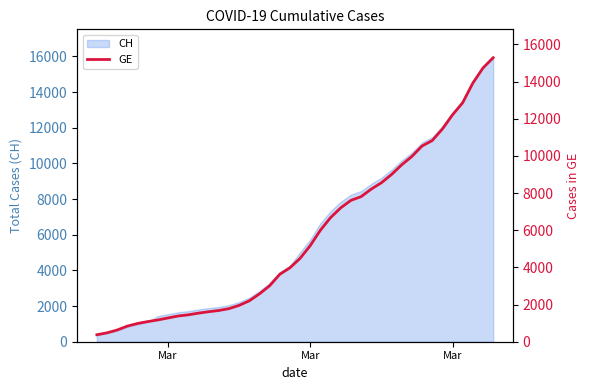

How many lines are shown in the chart?

1